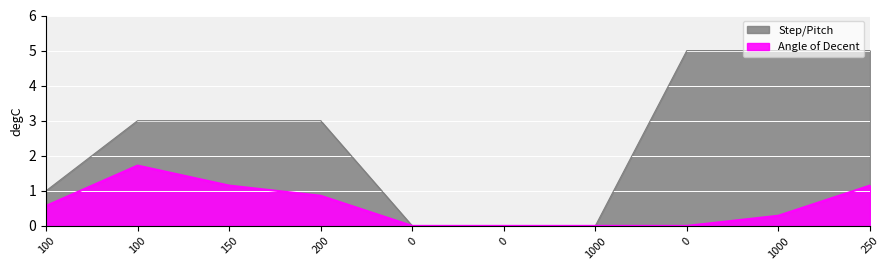

List the series in order of their overall mean, lowest first.

Angle of Decent, Step/Pitch